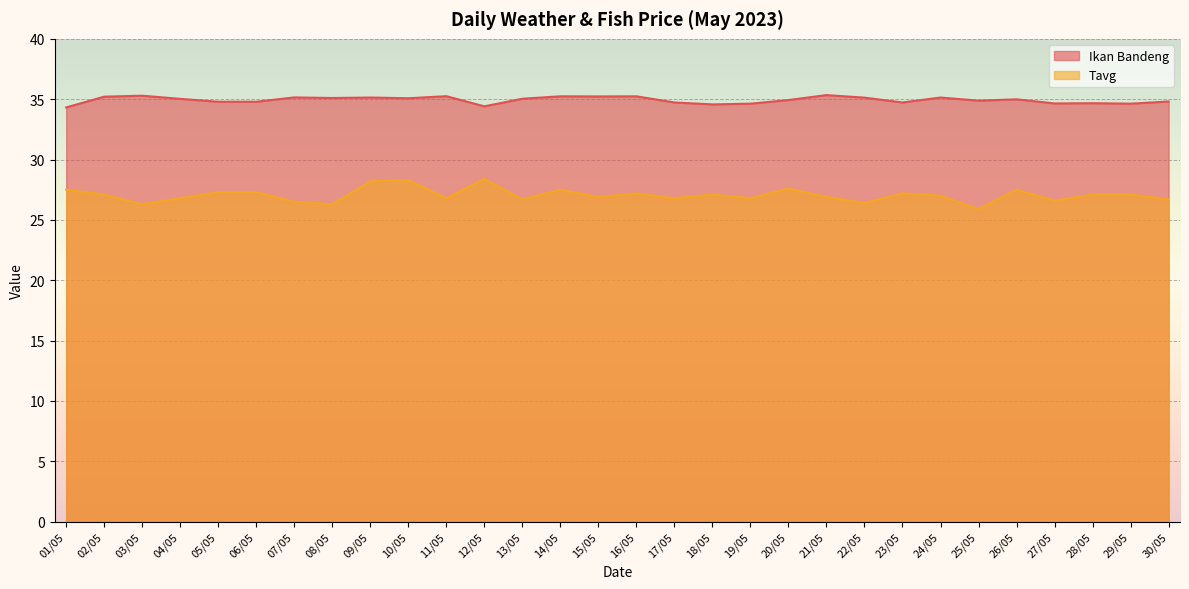

What is the greatest value displayed?

35.3